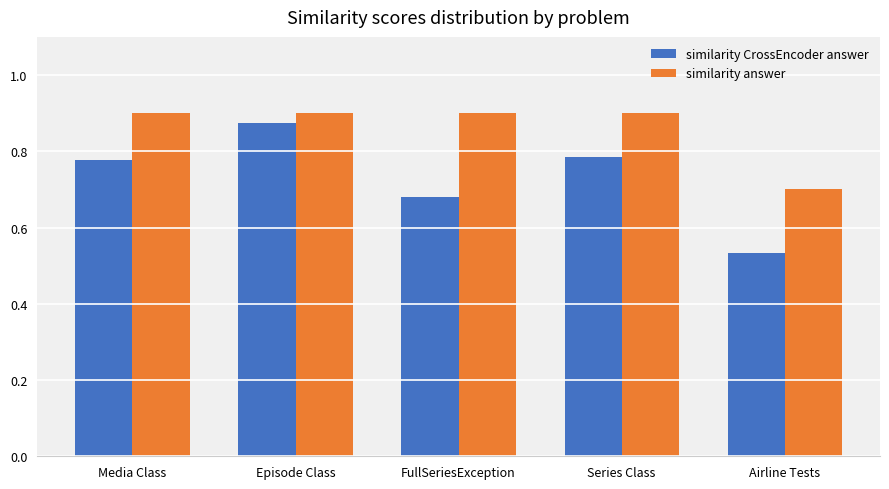

The value of similarity CrossEncoder answer at Series Class is 1.2. True or false?

False